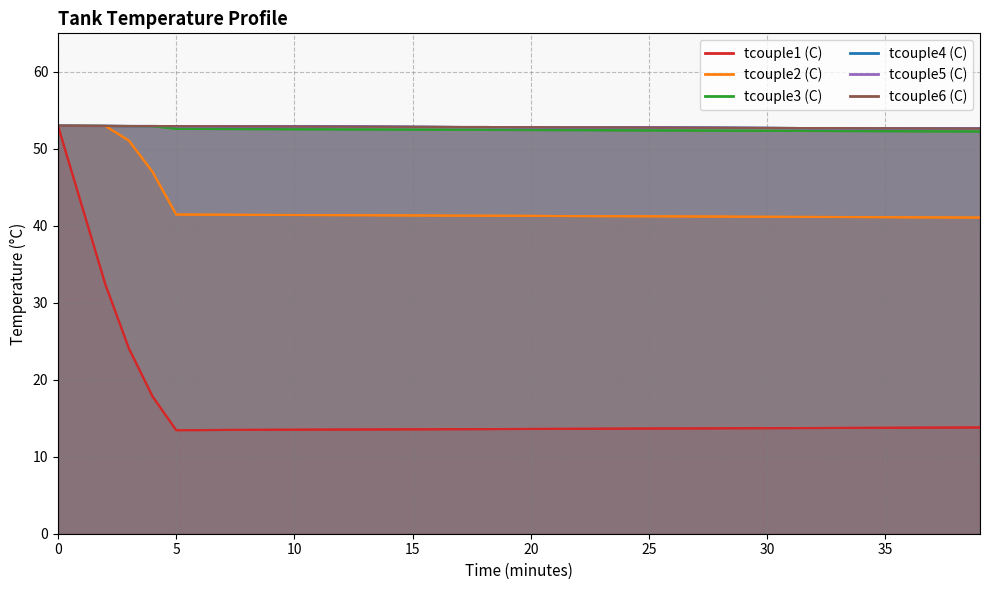

What is the value of the tcouple2 (C) point at the 8th from the left?

41.4